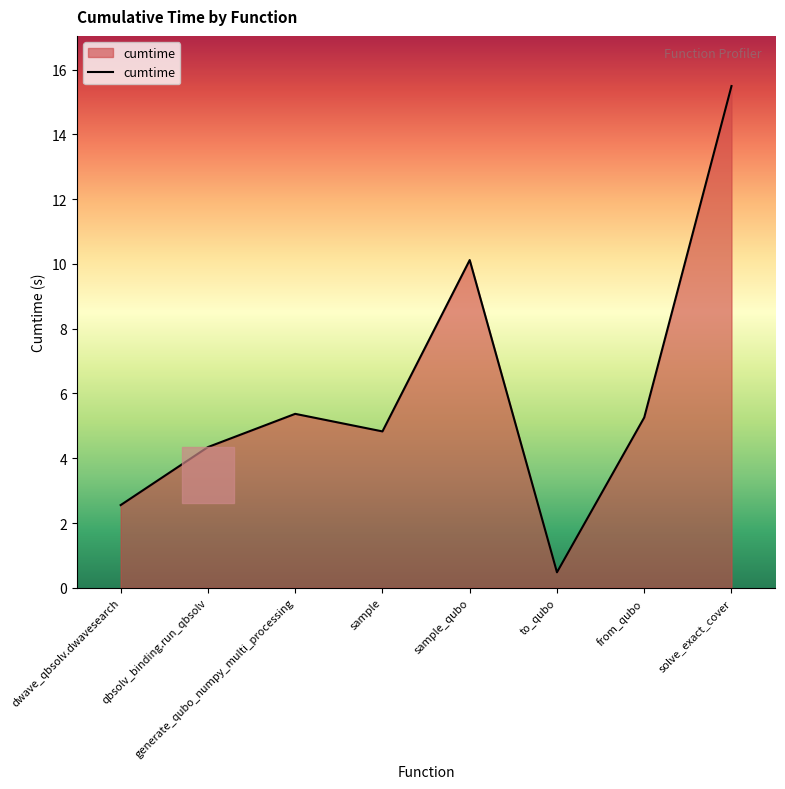

What position from the left is solve_exact_cover?

8